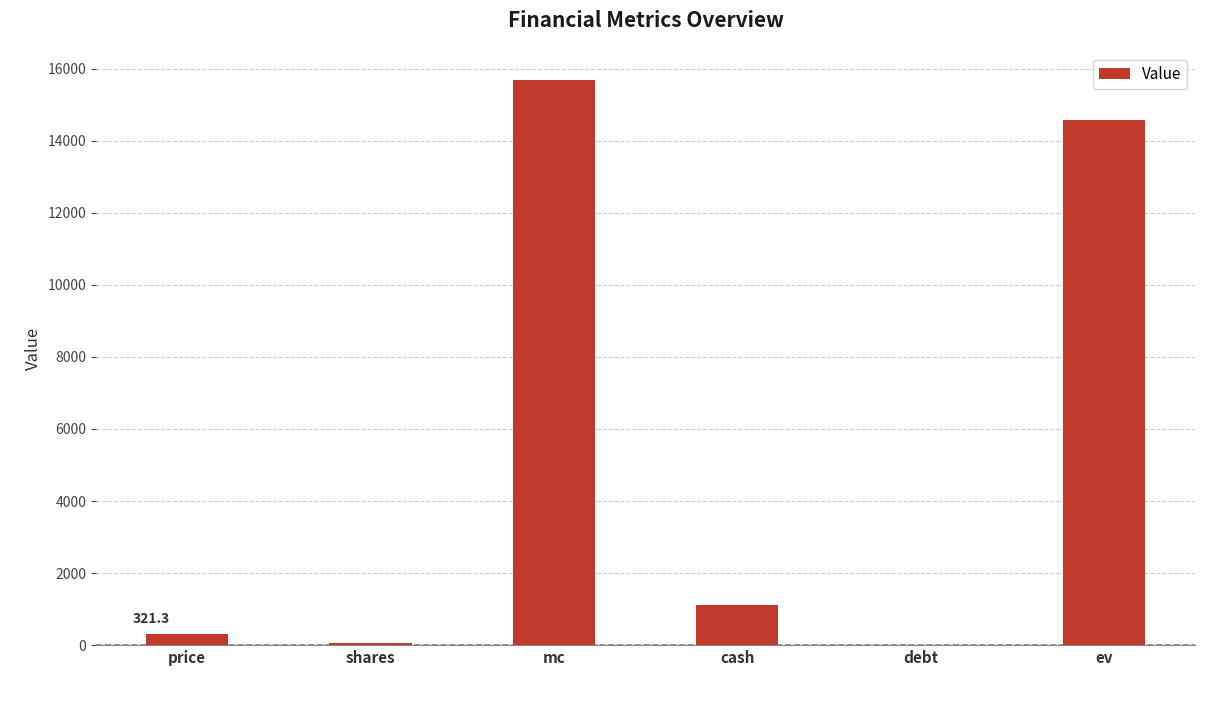

What is the sum of the values at debt and mc?

15678.2